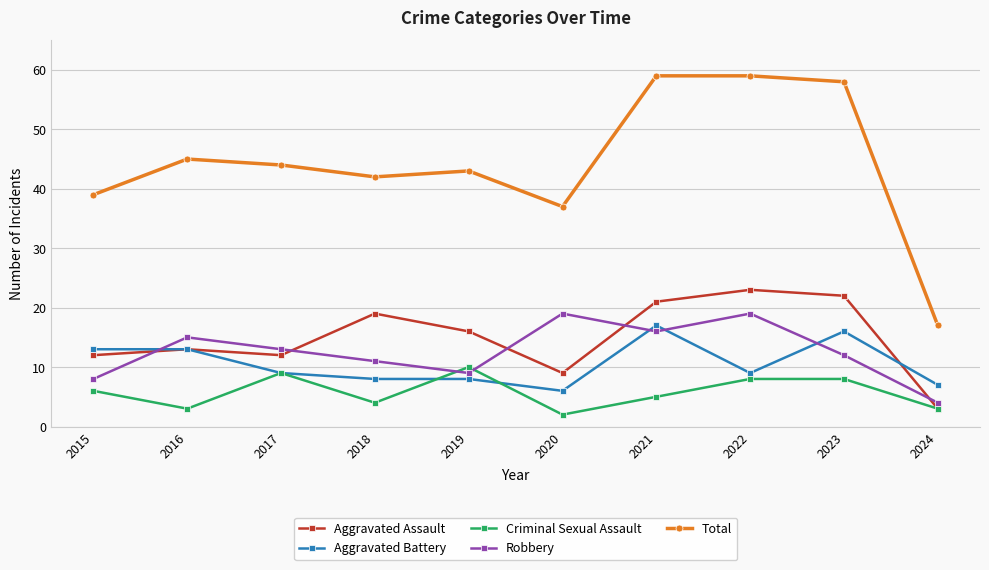

What is the sum of all Total values?

443